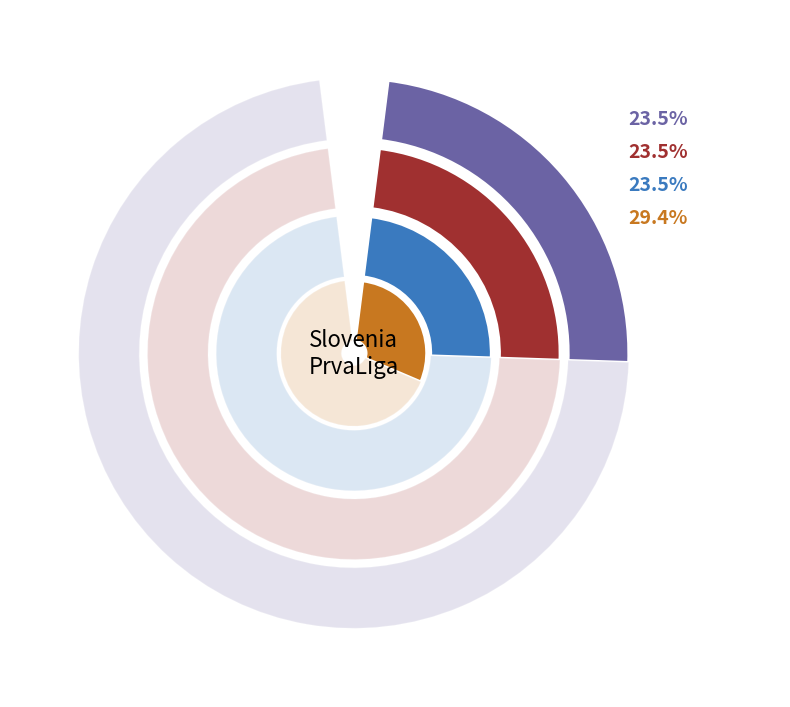

How many slices are in this pie chart?

2